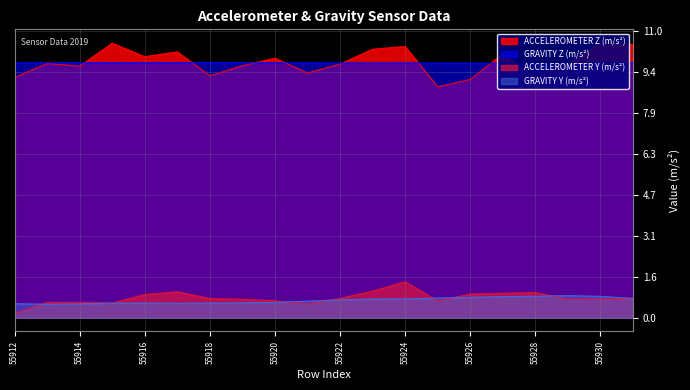

True or false: ACCELEROMETER Y (m/s²) and GRAVITY Z (m/s²) cross at least once.

False